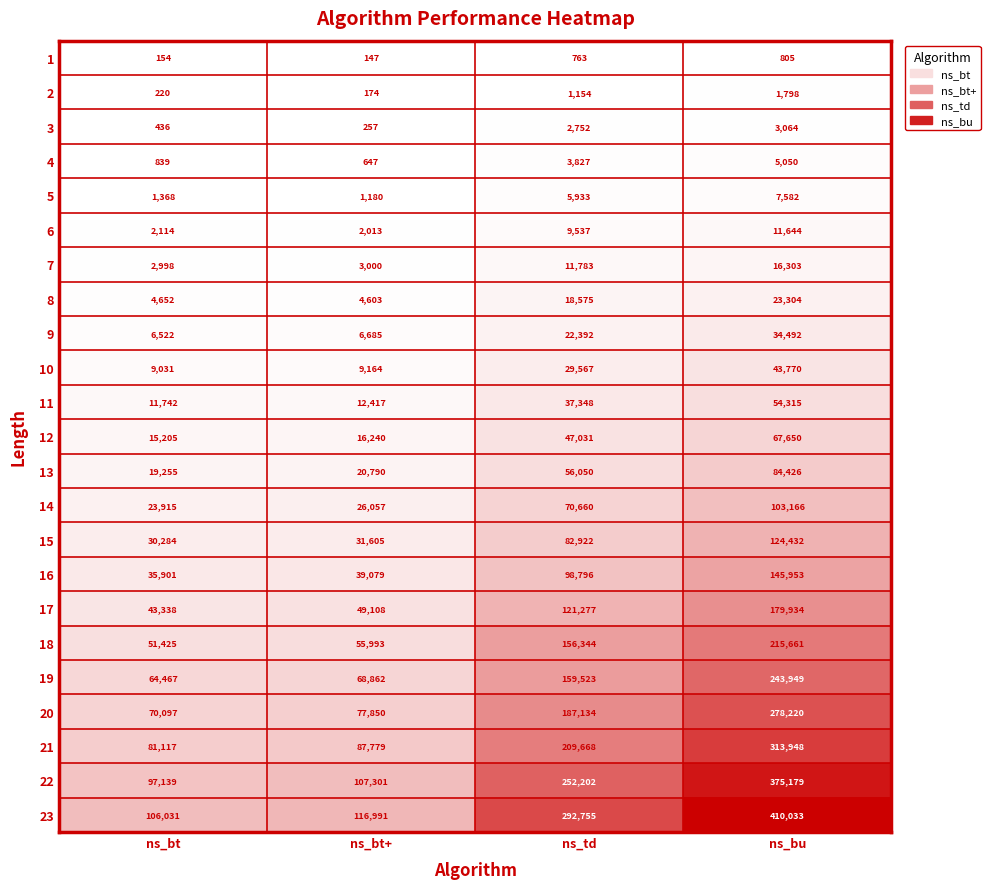

The 5 series shows 1368 at ns_bt. True or false?

True